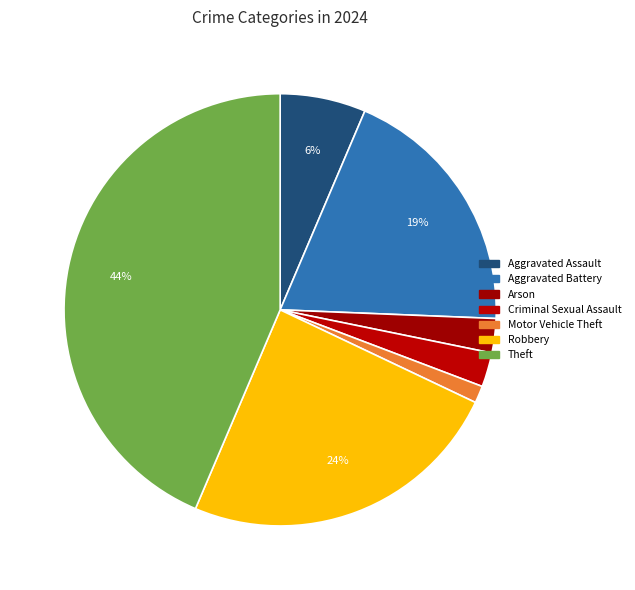

Which category has the smallest portion of the pie?

Motor Vehicle Theft